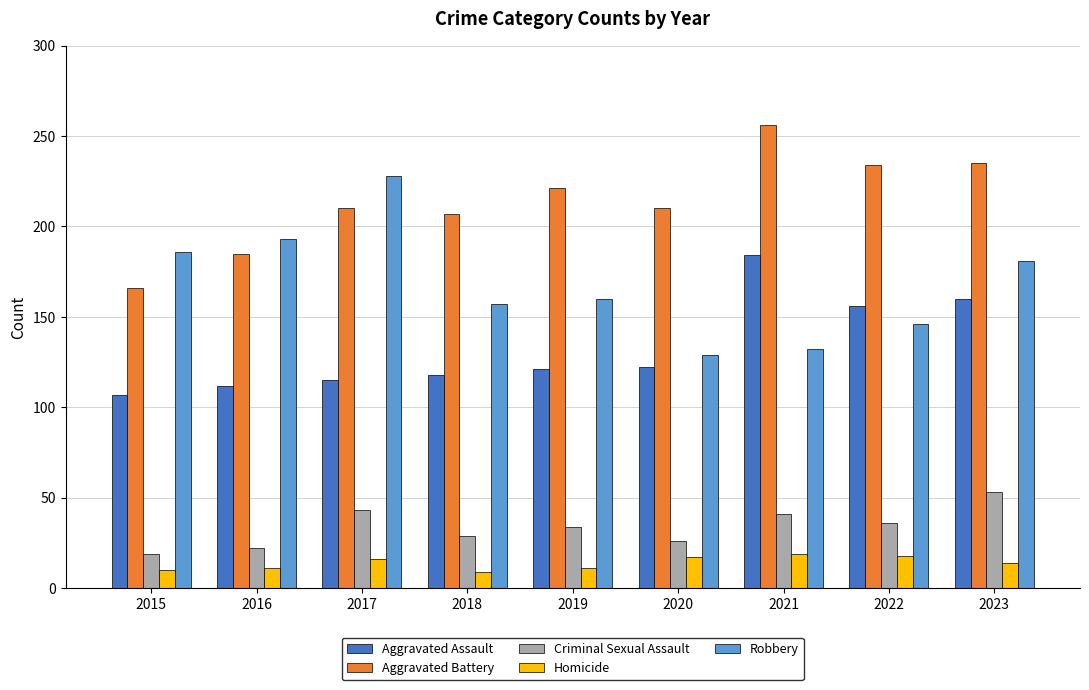

What is the maximum value shown in the chart?

256